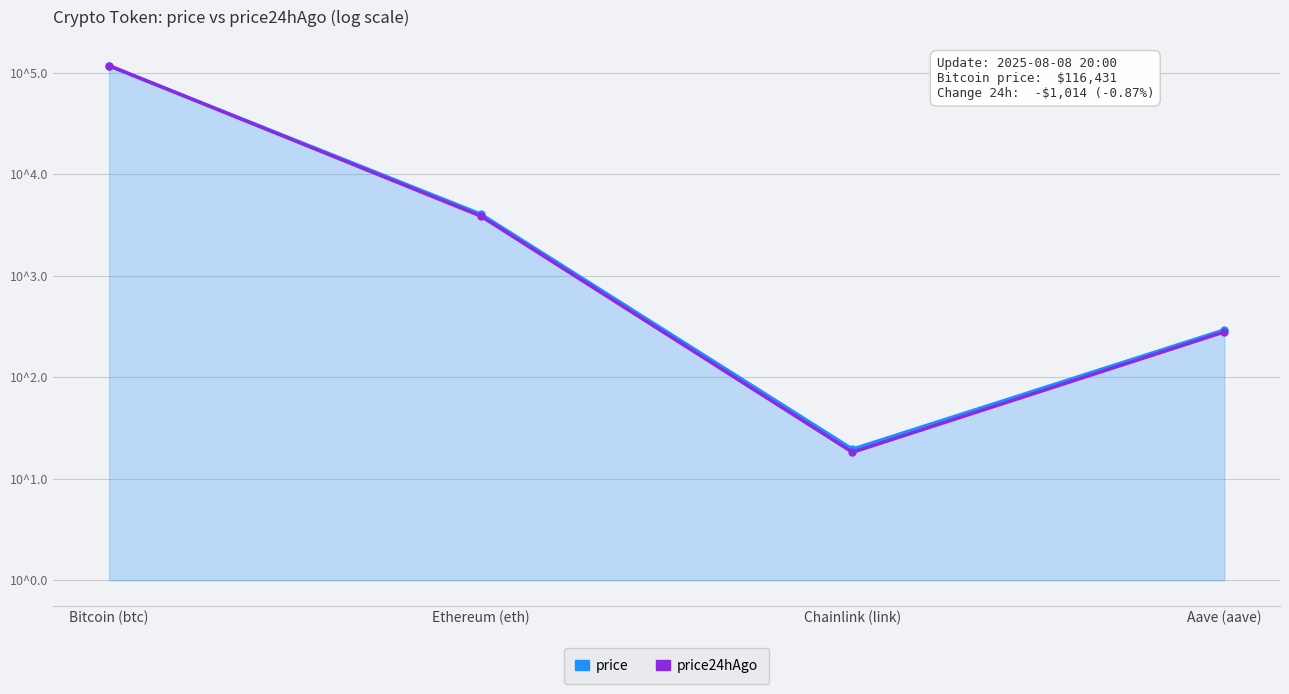

Where do price and price24hAgo first cross each other?

Bitcoin (btc) and Ethereum (eth)